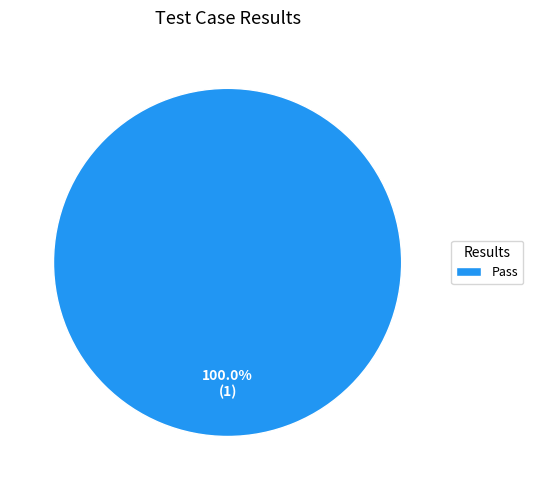

Rank the categories by value from highest to lowest.

Pass